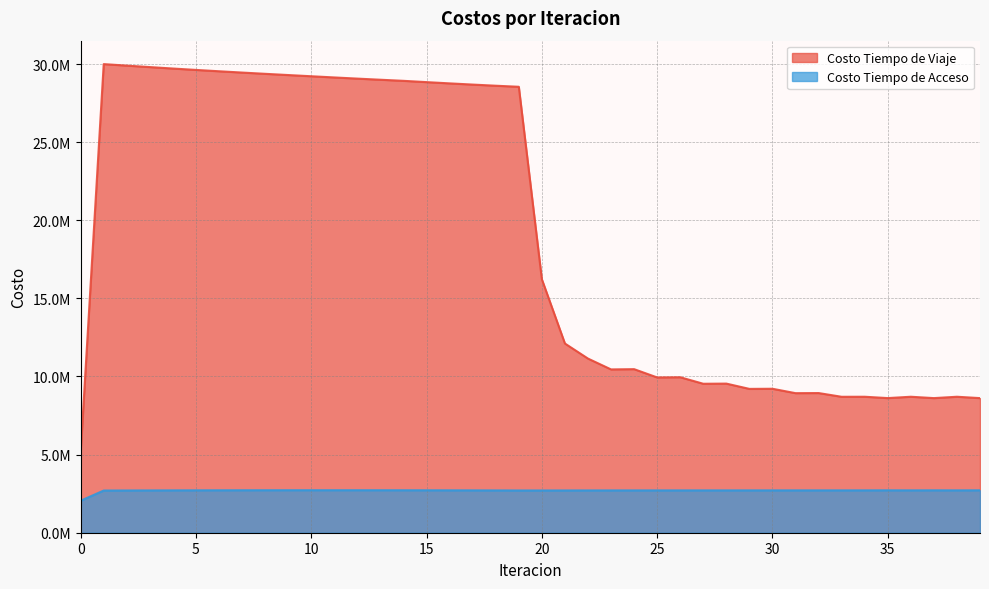

Which series has the widest spread of values?

Costo Tiempo de Viaje